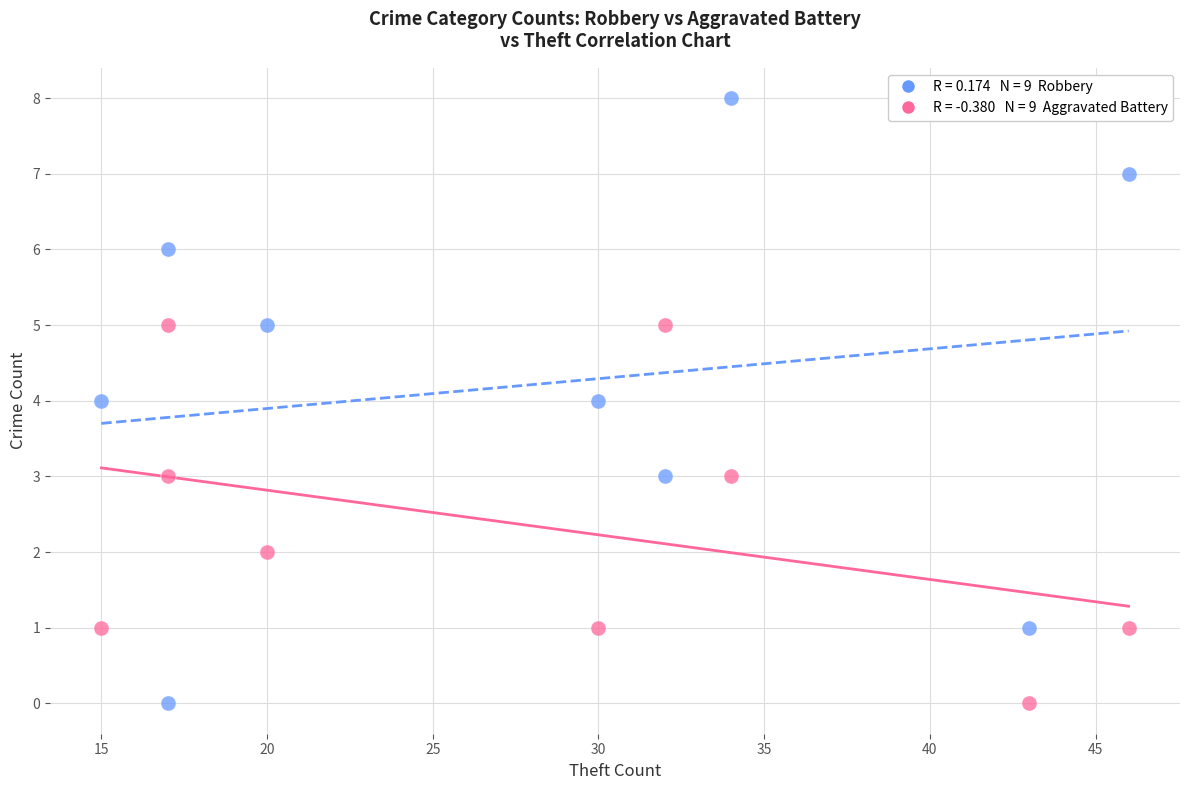

Across all data points, what is the range of Y values (max minus min)?

8